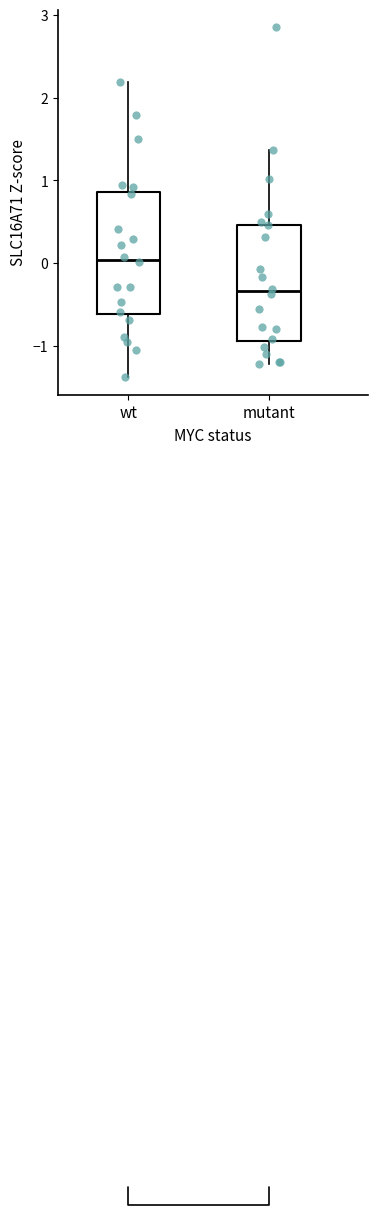

Where is the lower edge of the box for wt on the y-axis? The values are not printed on the chart, so give them approximately, as read against the axis.

-0.6